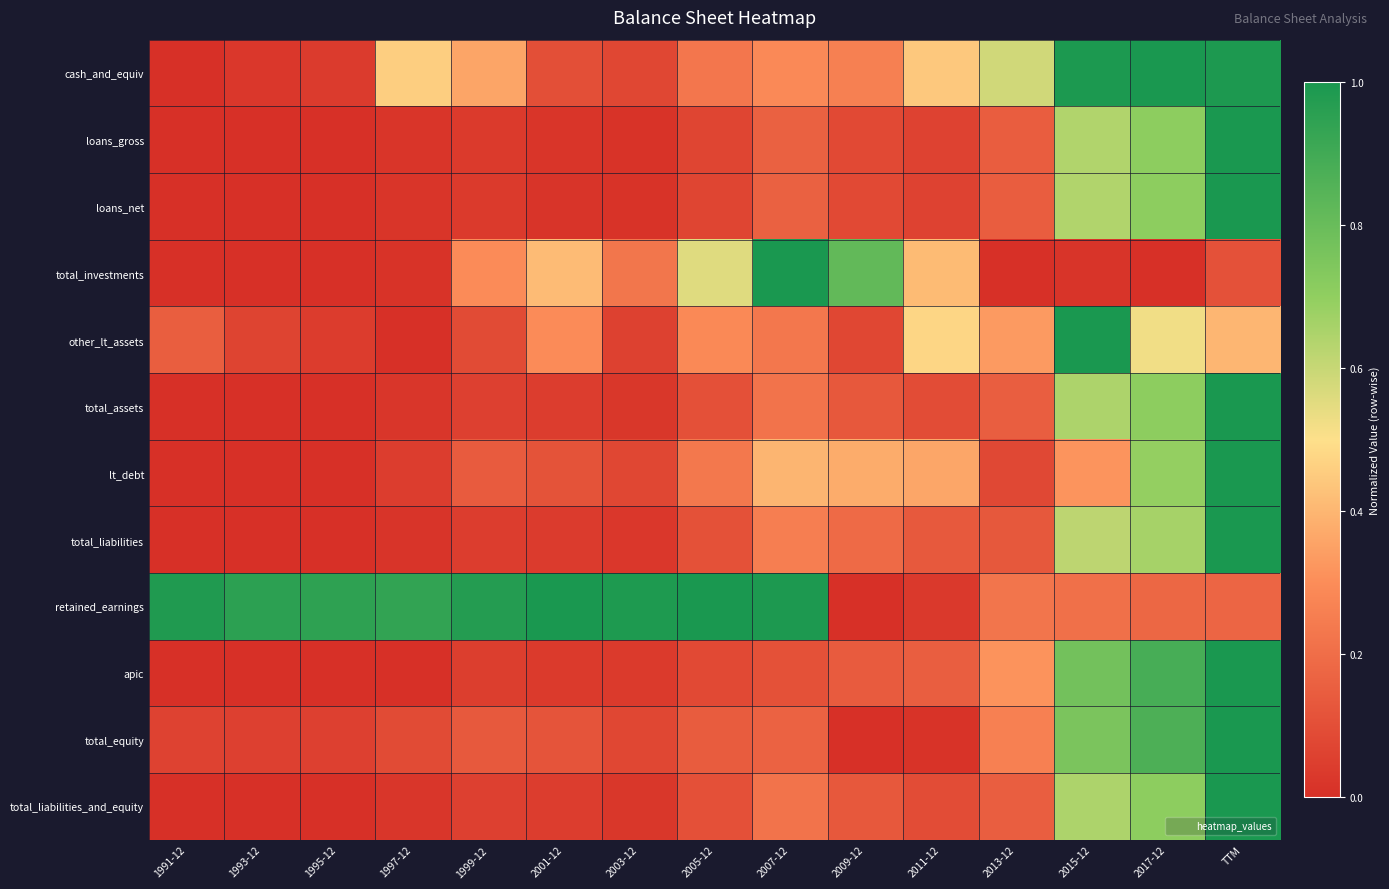

How many categories are shown in the chart?

15